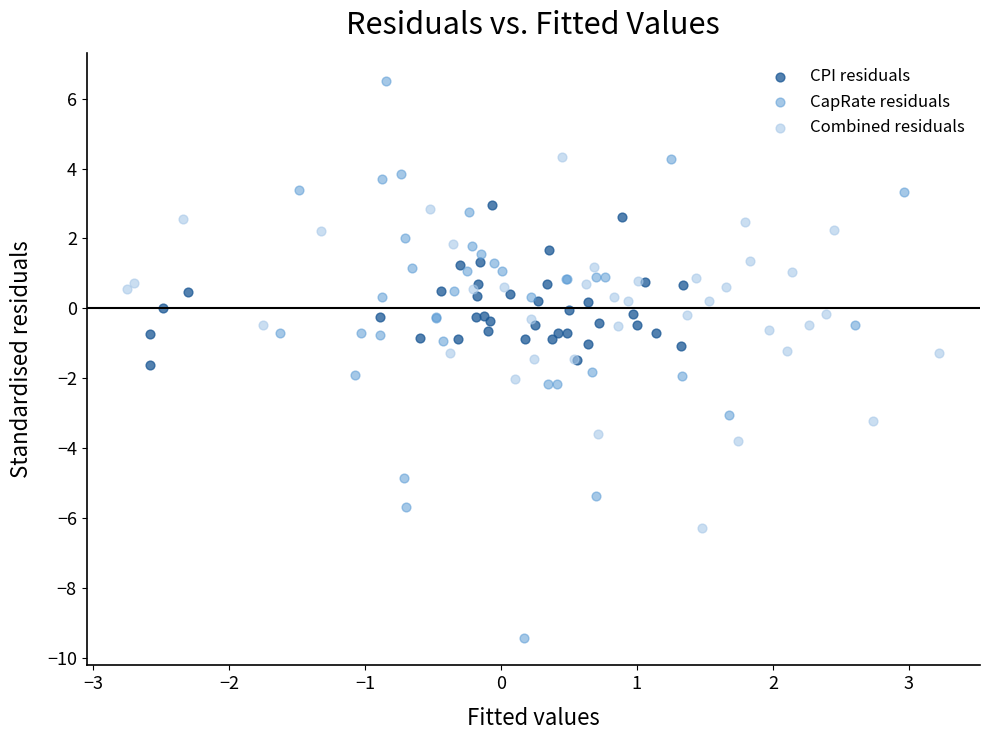

Which series has the widest spread of Y values?

CapRate residuals